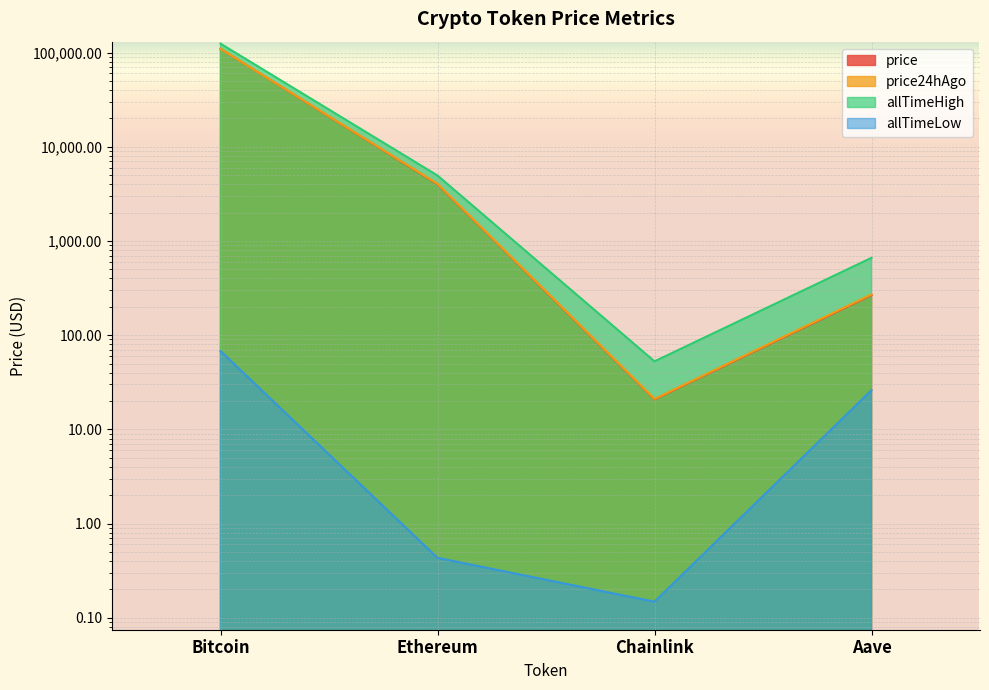

At how many categories does at least one series exceed 22704?

1